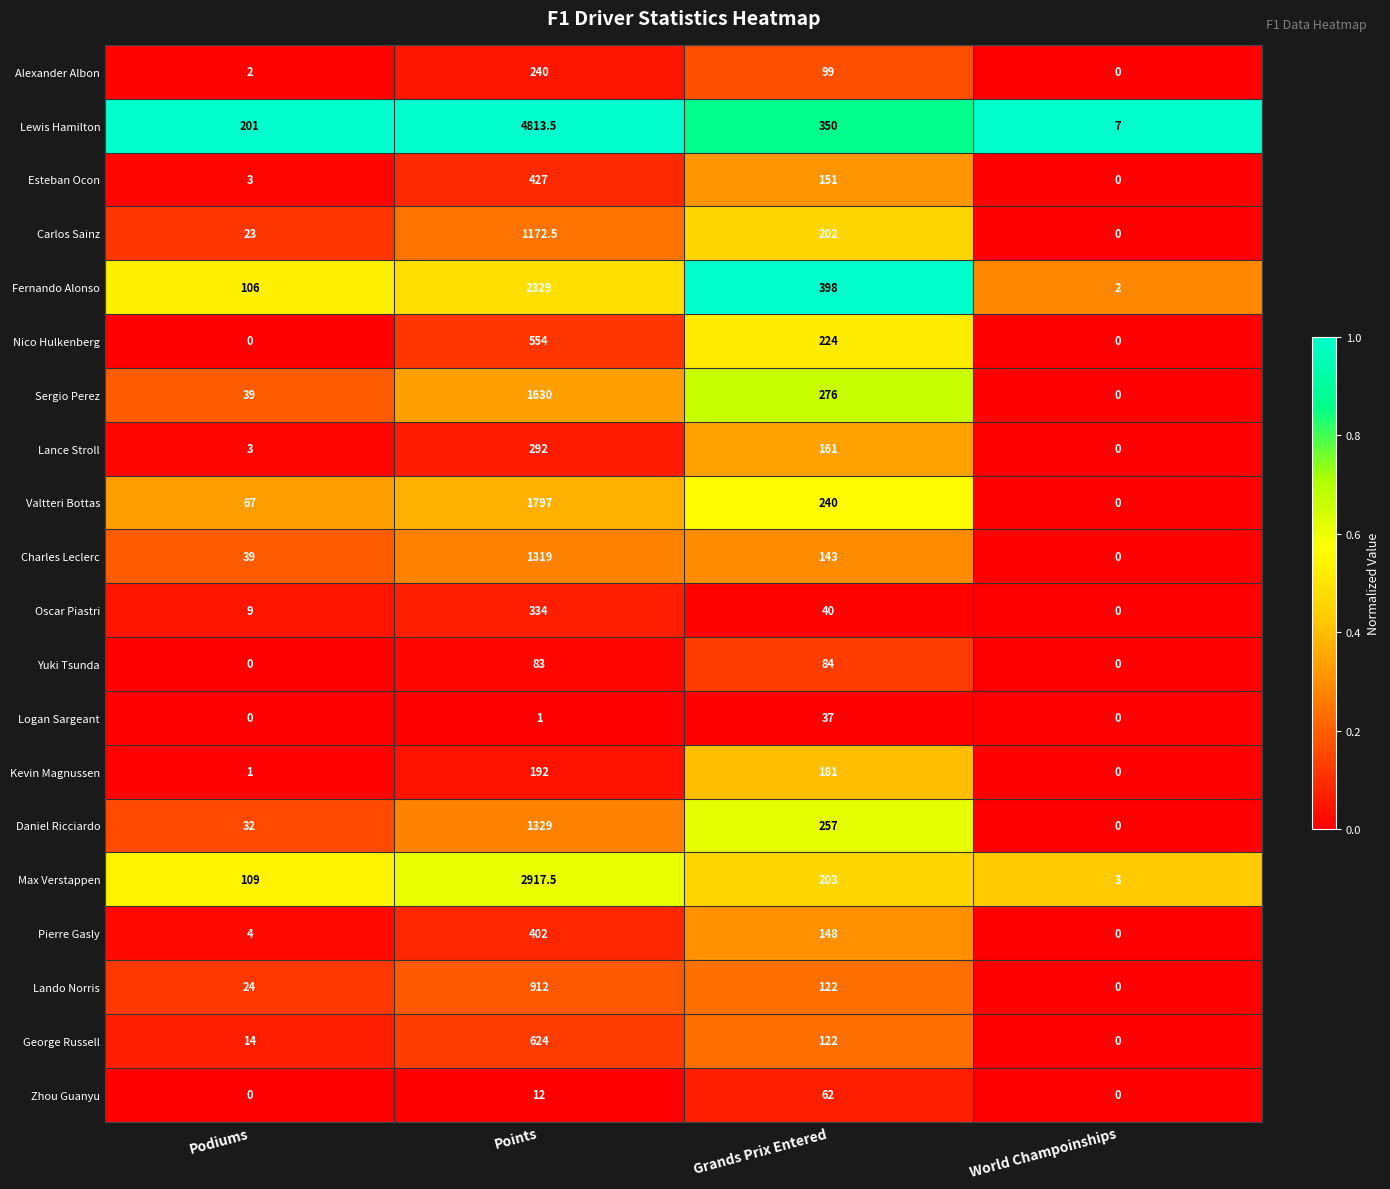

Is it true that Carlos Sainz equals 202.0 at Grands Prix Entered?

True